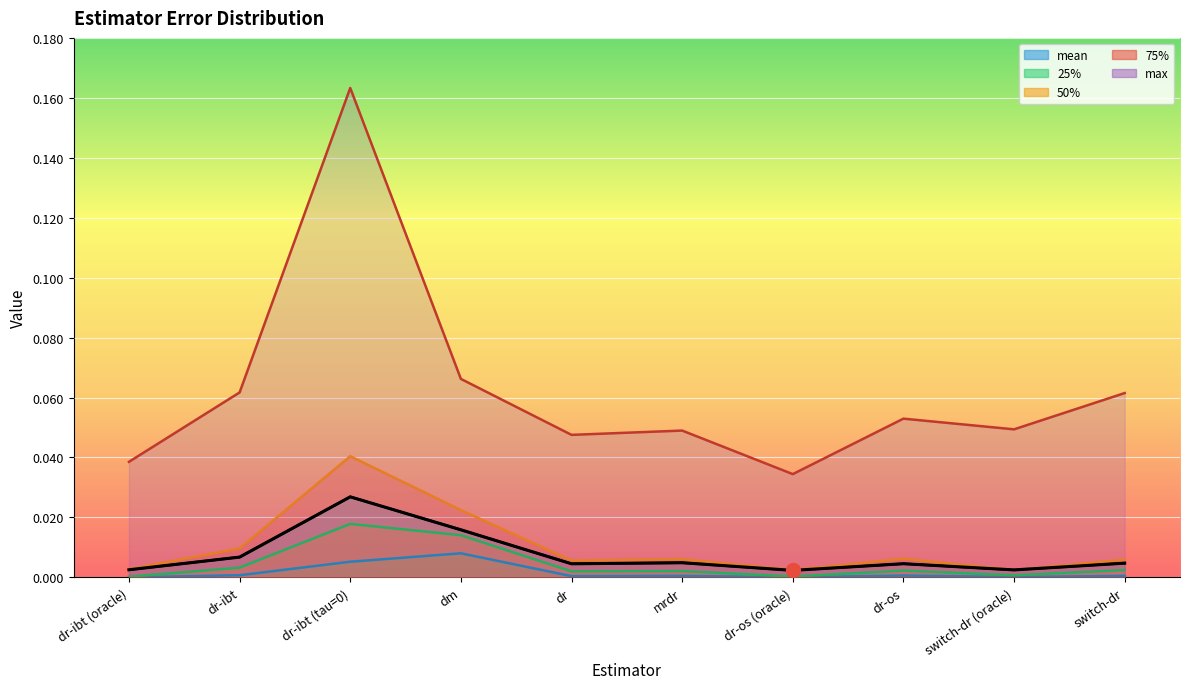

True or false: 75% has more than 1 points higher than both neighbors.

True